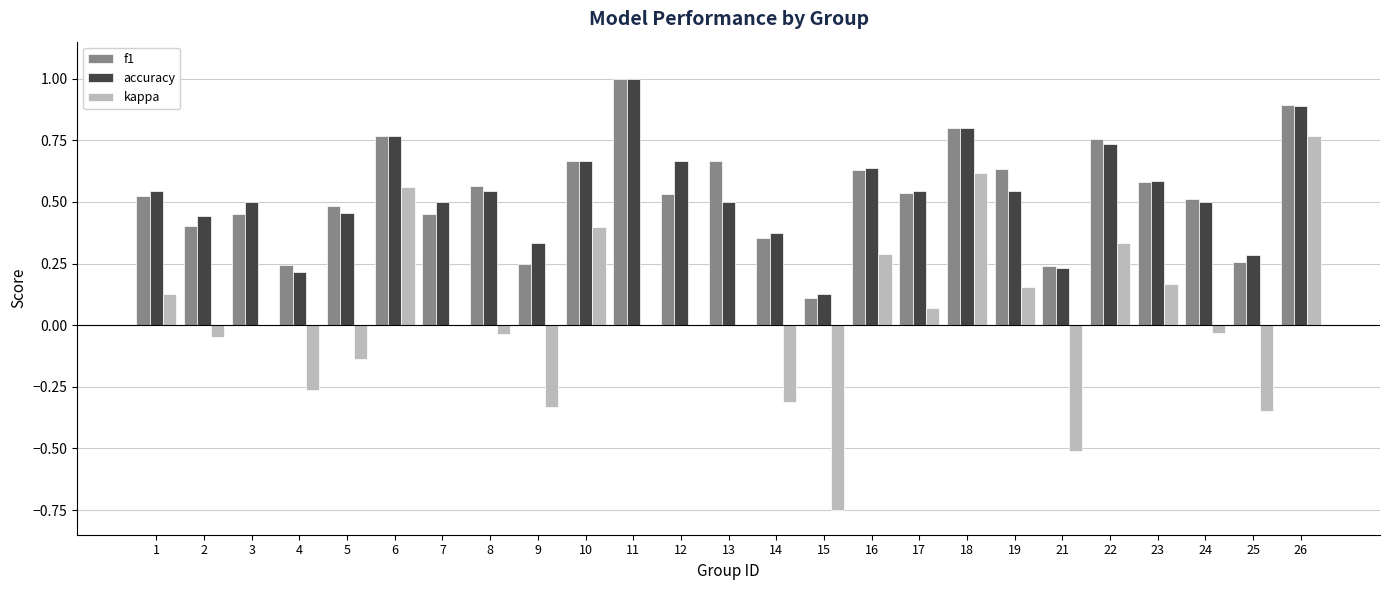

Between 9 and 14, which series saw the biggest shift?

f1